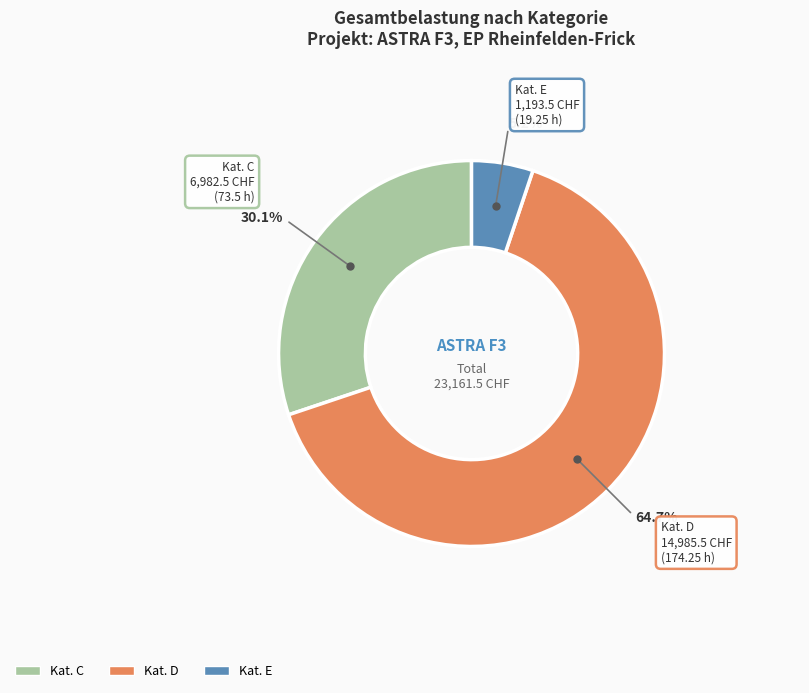

Does any single category account for the majority?

Yes